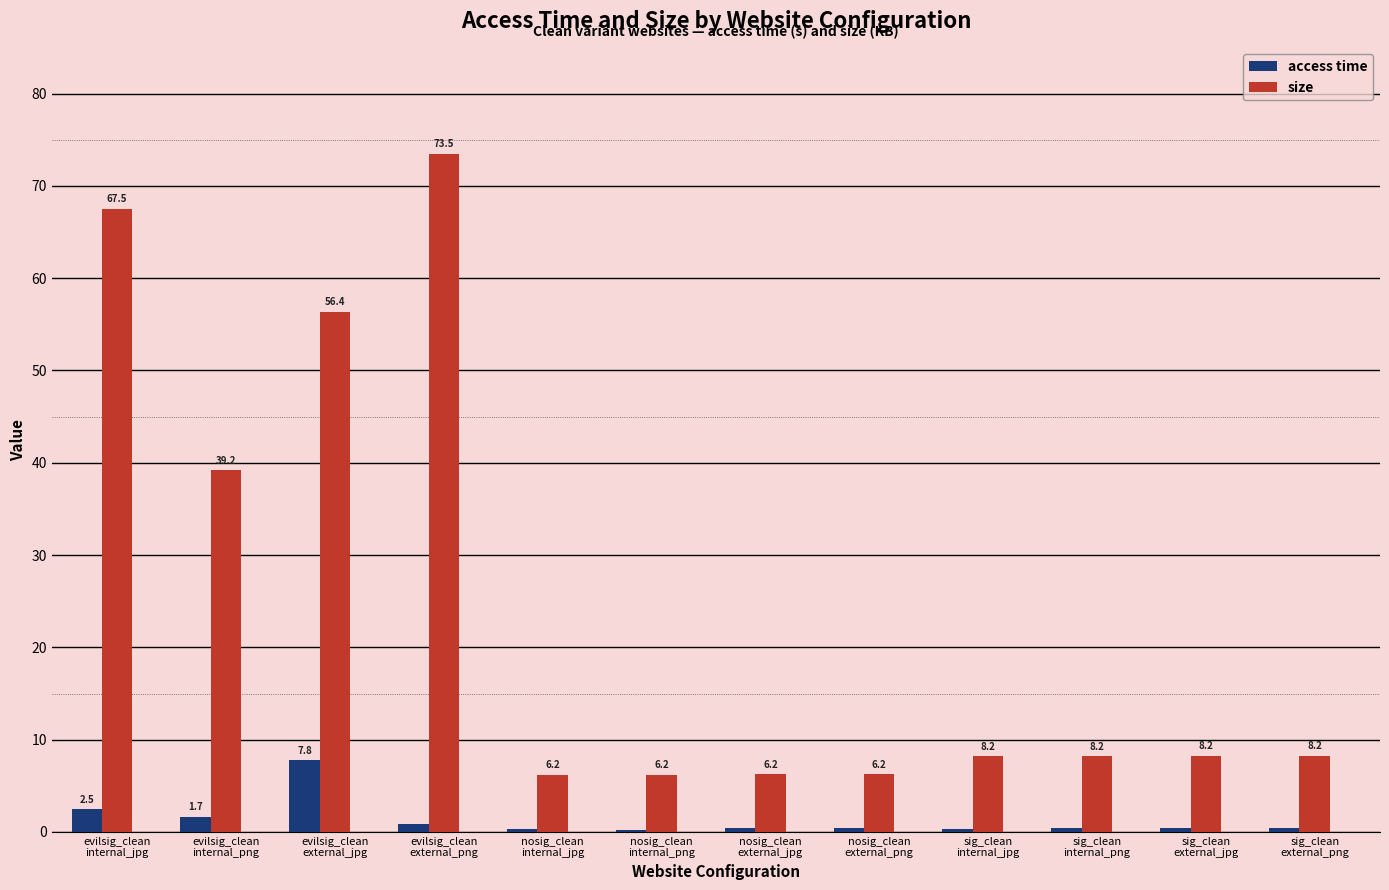

What is the maximum value shown in the chart?

73.5